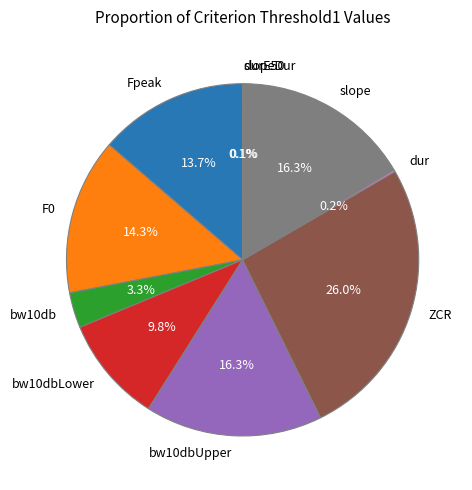

What is the largest slice in the pie chart?

ZCR